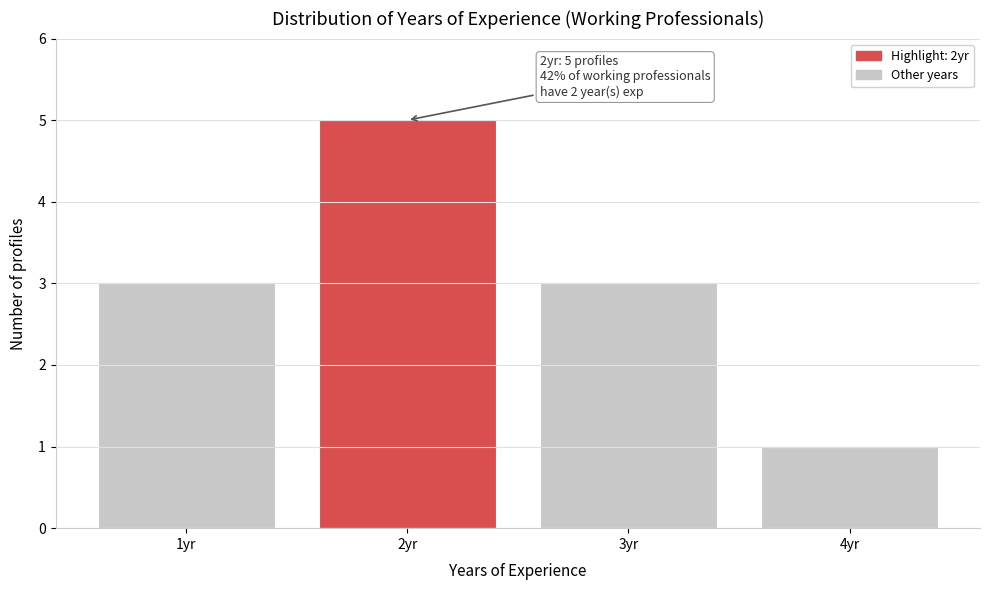

Which range on the x-axis has the tallest bar?

1.5 to 2.5